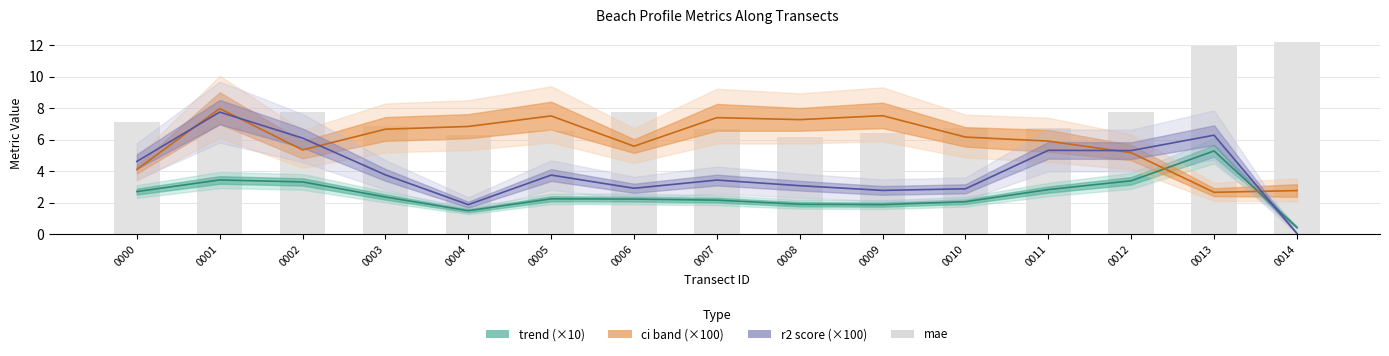

What is the sum of all trend (×10) values?

37.7